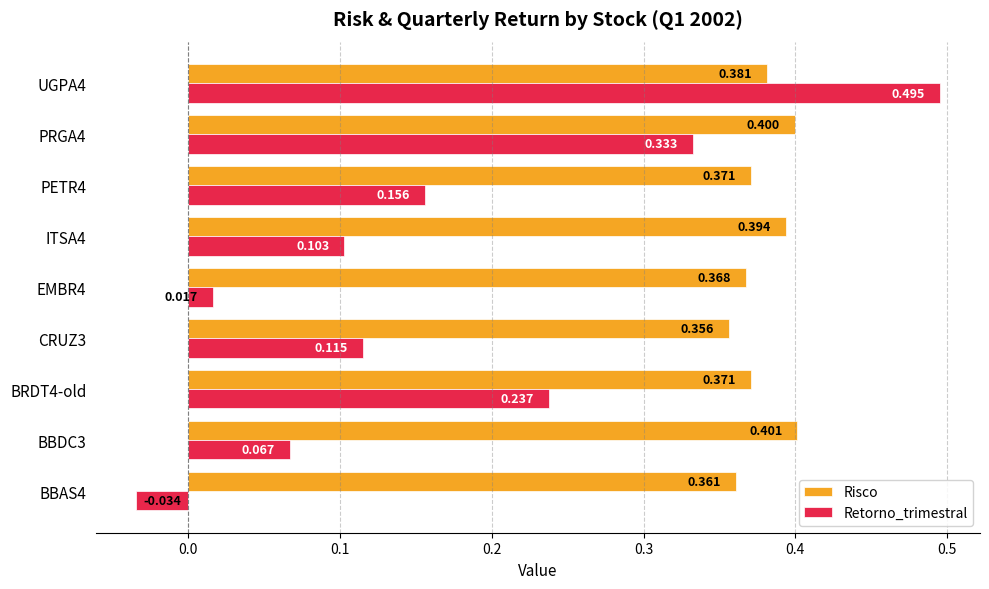

Between BBDC3 and PRGA4, which series saw the biggest shift?

Retorno_trimestral